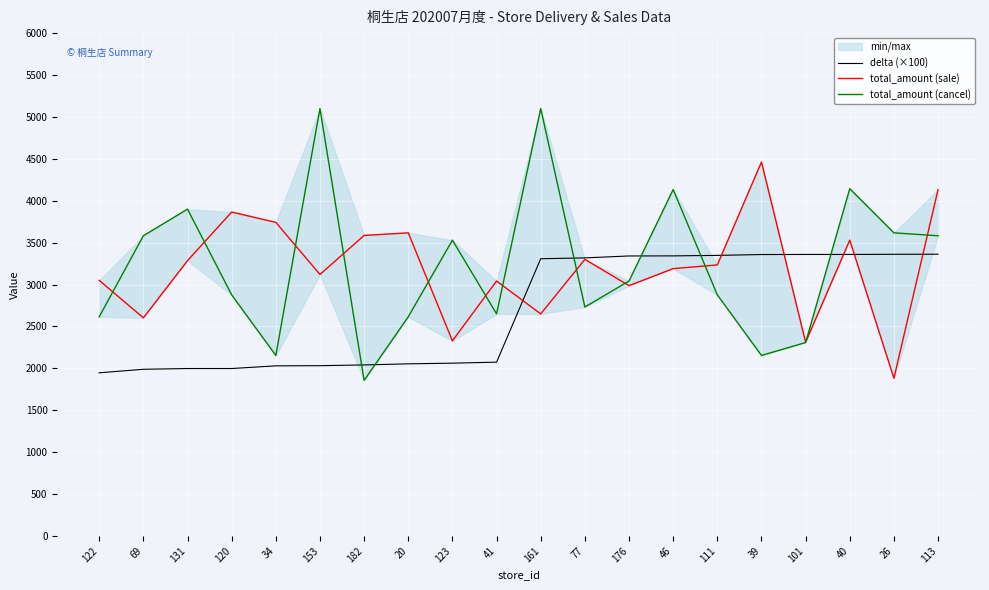

What is the maximum value shown in the chart?

5100.0